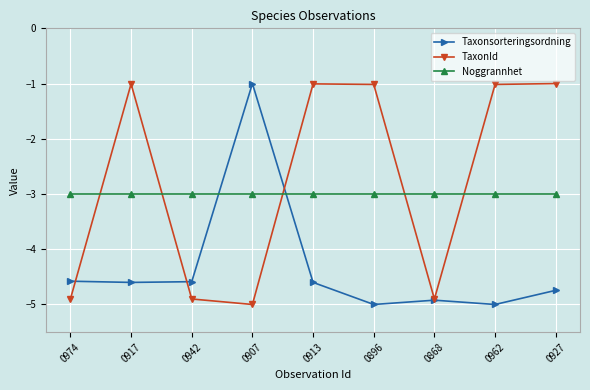

Where is the first local maximum for TaxonId?

0917